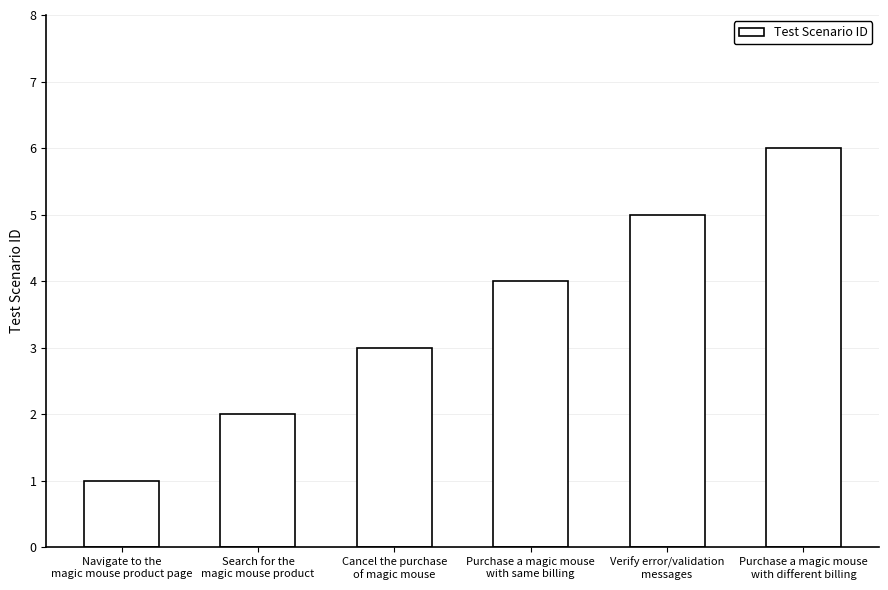

What is the label of the 3rd bar from the right?

Purchase a magic mouse
with same billing